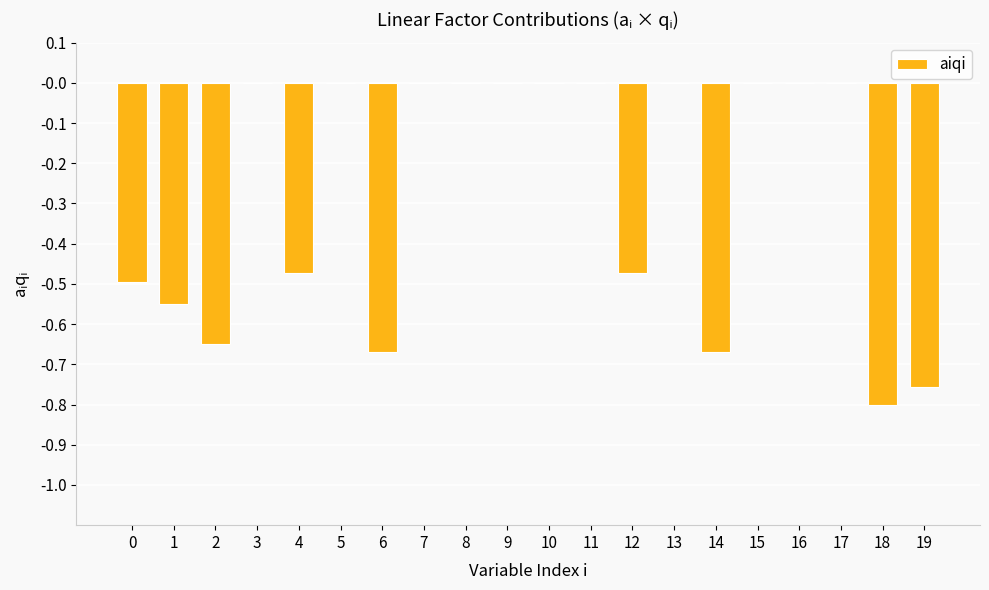

What is the sum of all values?

-5.5